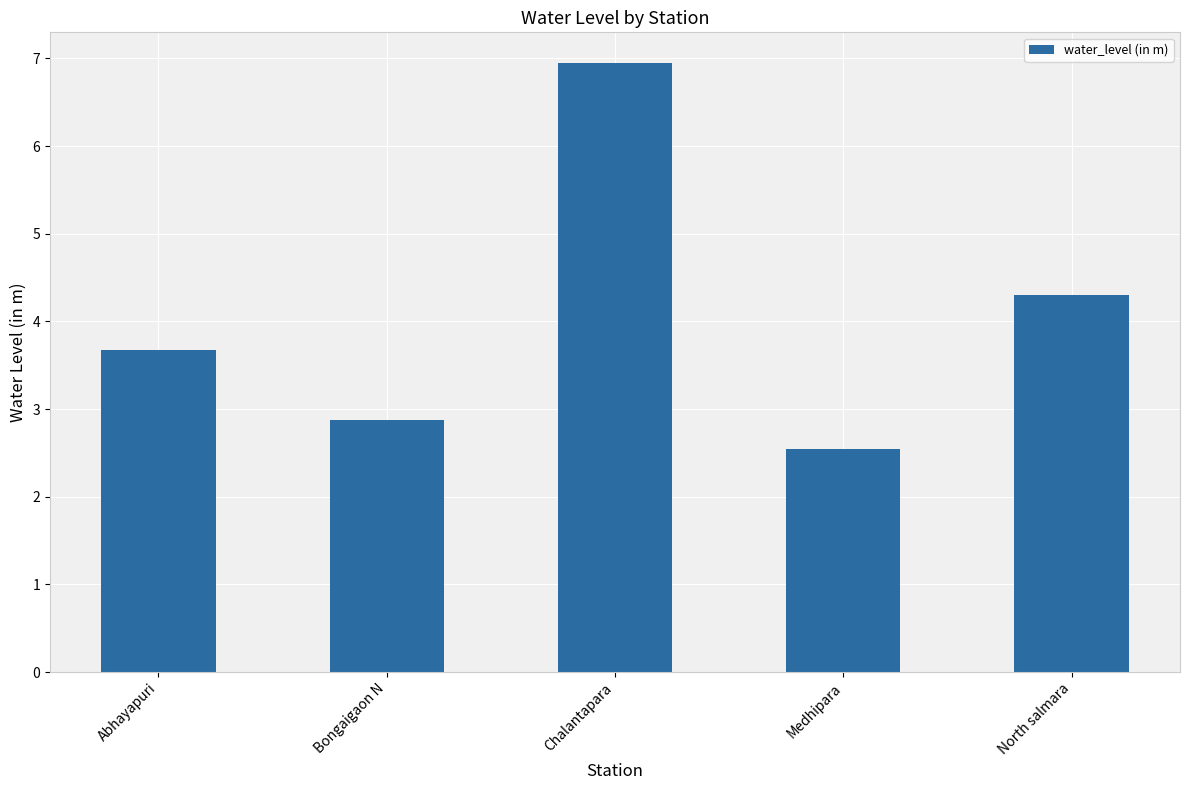

Which category has the highest value across all series?

Chalantapara